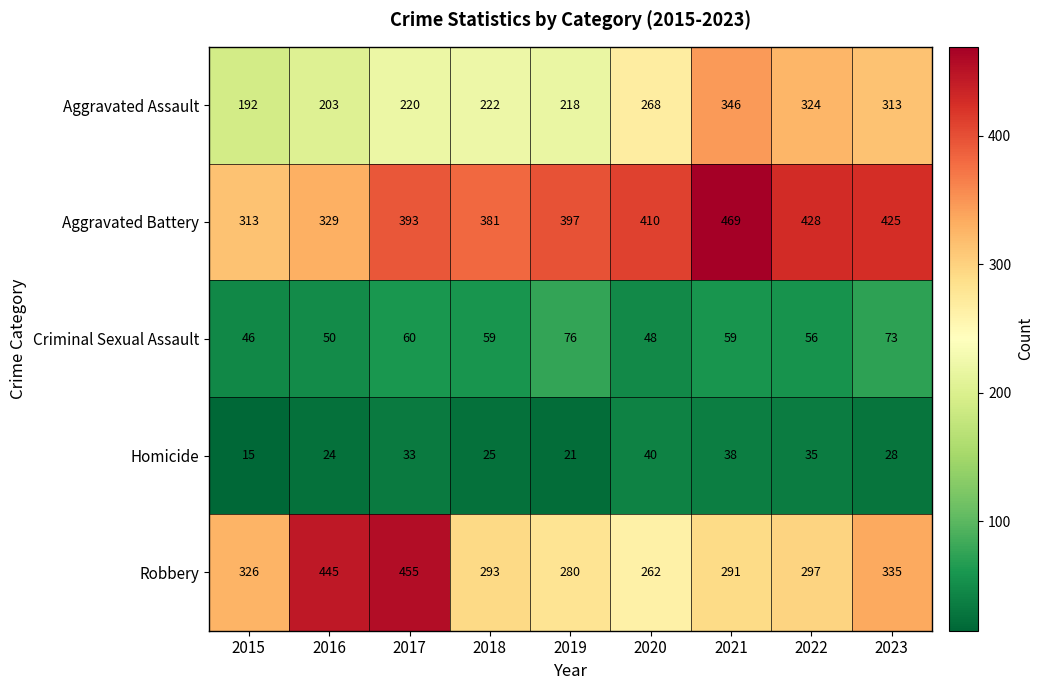

Between 2015 and 2019, which series saw the biggest shift?

Aggravated Battery